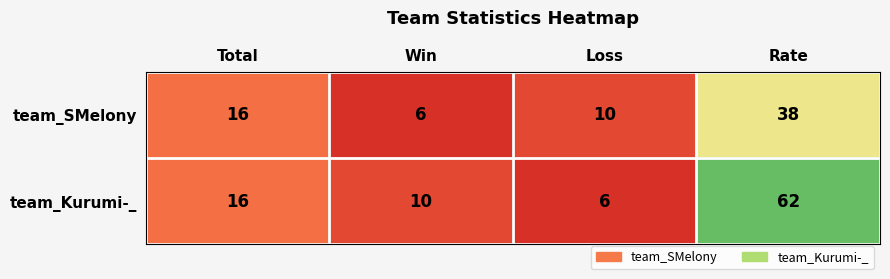

What is the average value of the team_SMelony series?

18